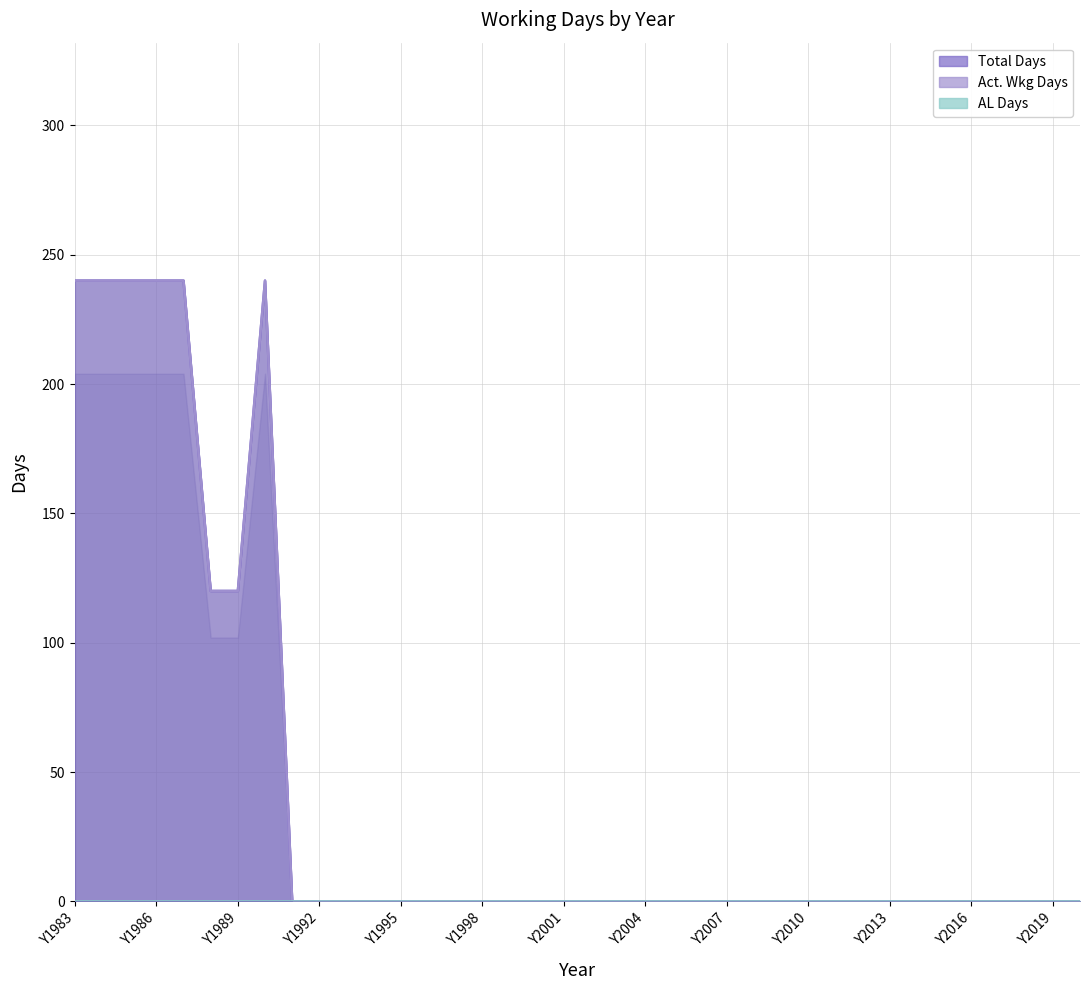

The value of Act. Wkg Days at Y1995 is 0. True or false?

True